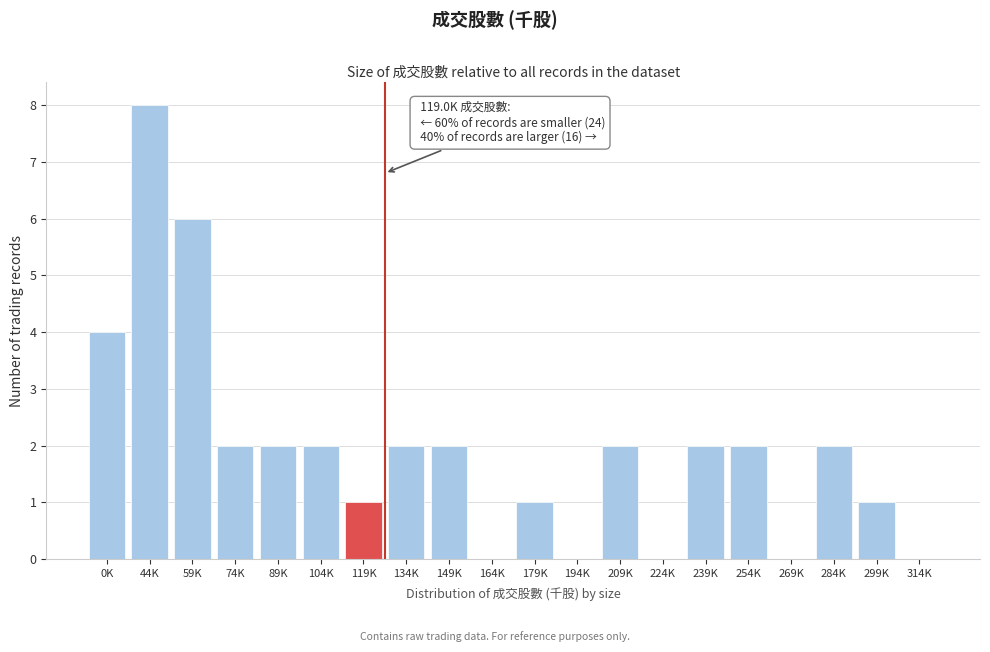

Reading right to left, what are all the values shown in this chart?

314K=0	299K=1	284K=2	269K=0	254K=2	239K=2	224K=0	209K=2	194K=0	179K=1	164K=0	149K=2	134K=2	119K=1	104K=2	89K=2	74K=2	59K=6	44K=8	0K=4